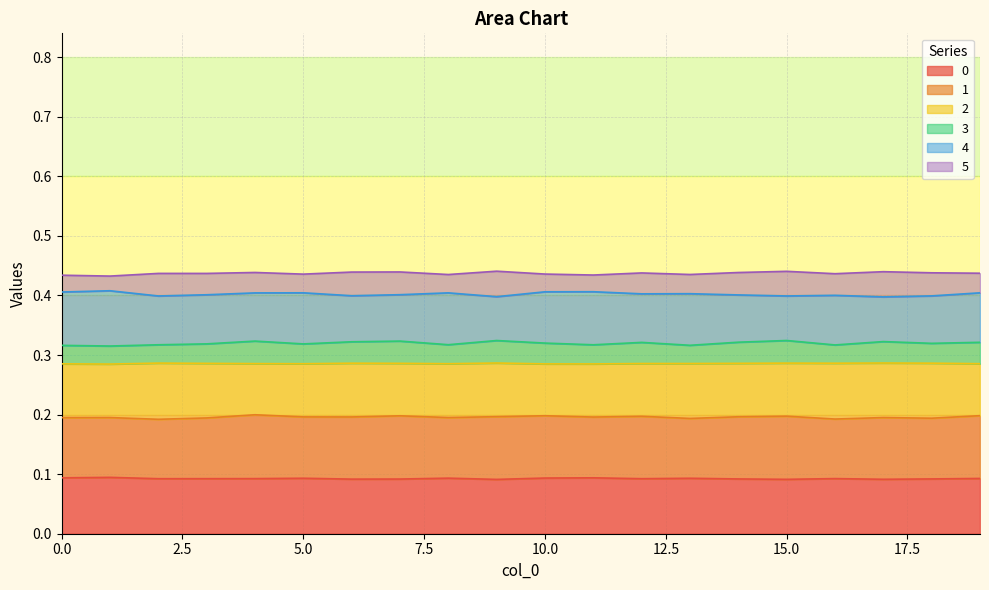

What is the approximate value of 3 at 9?

0.3